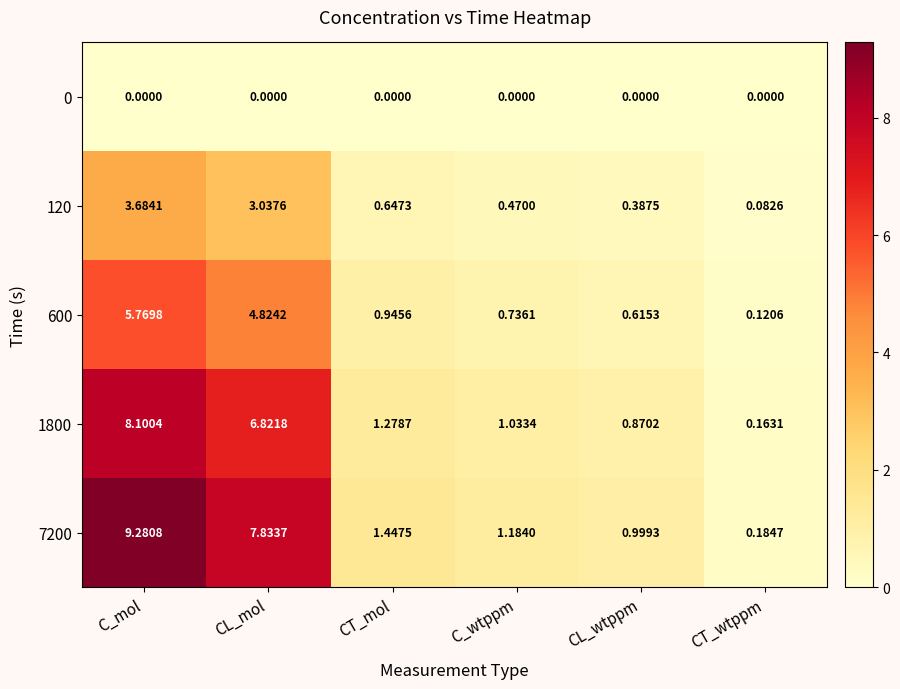

How many series are shown in this chart?

5